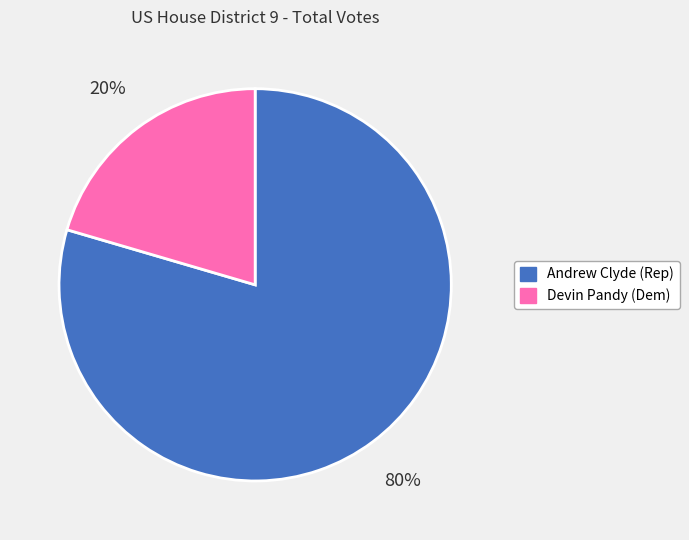

Rank the categories by value from highest to lowest.

Andrew Clyde (Rep), Devin Pandy (Dem)